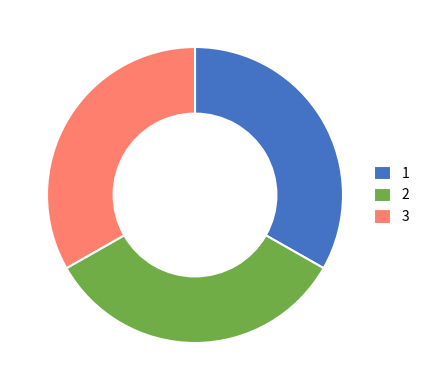

Is the sum of 1 and 2 greater than half?

Yes